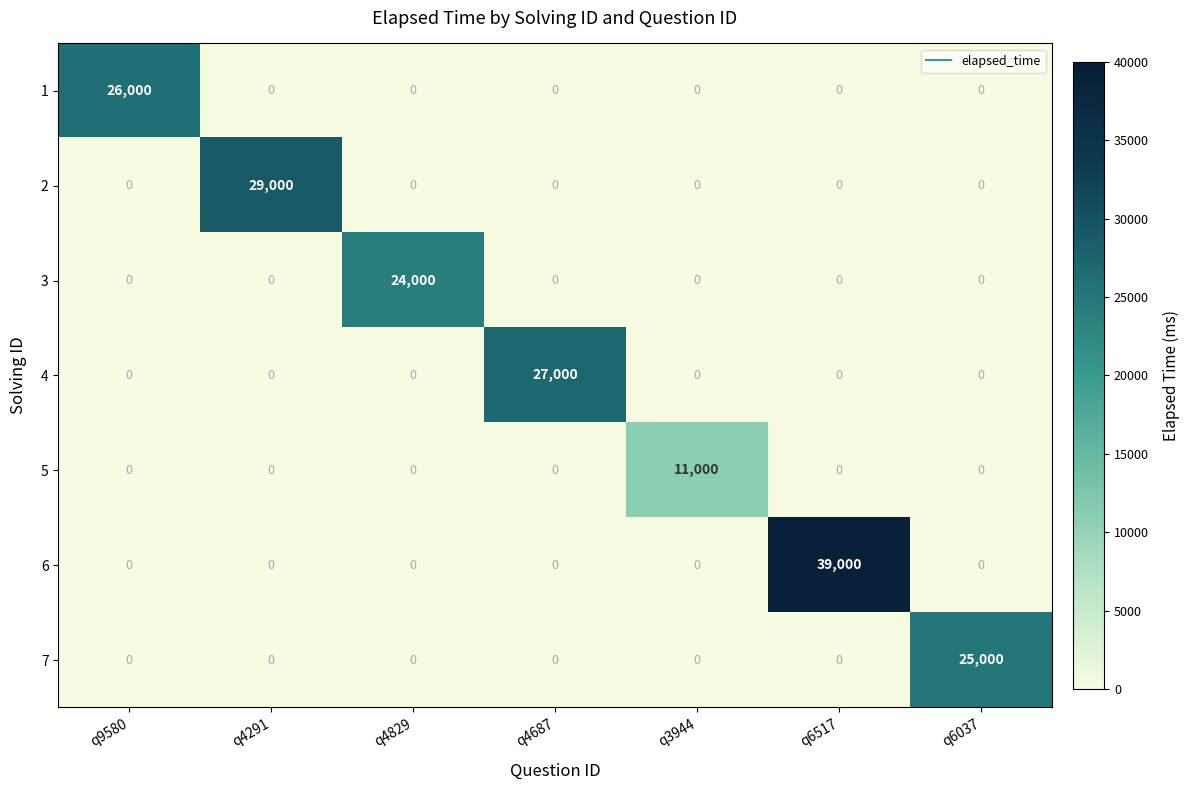

Is it true that 1 equals 0 at q4829?

True